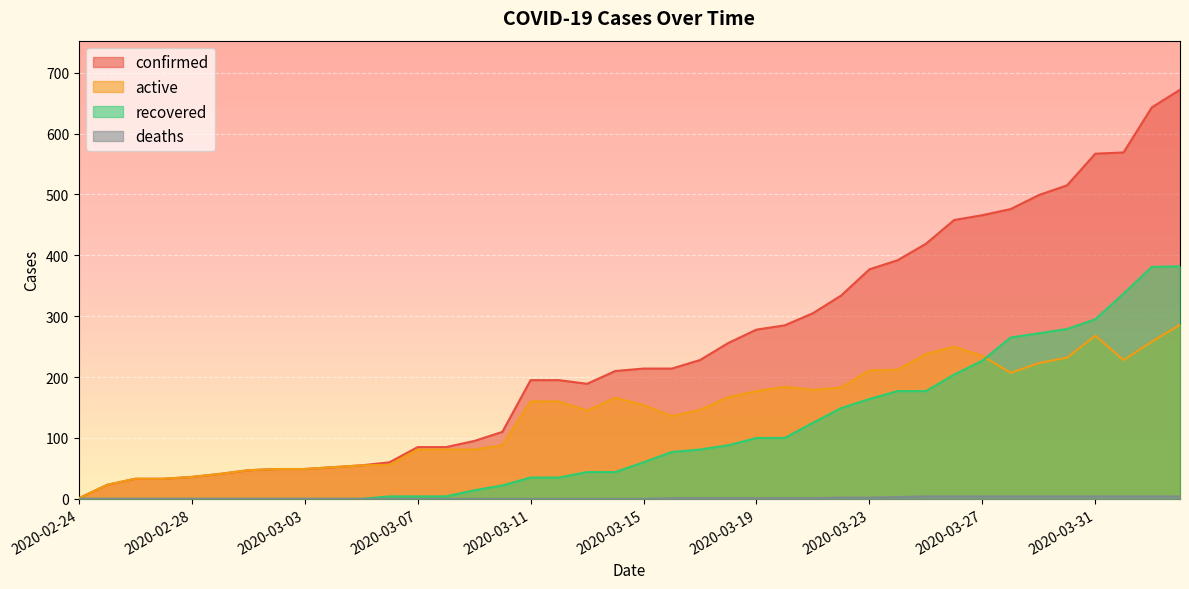

Which label corresponds to the largest value in the chart?

2020-04-03